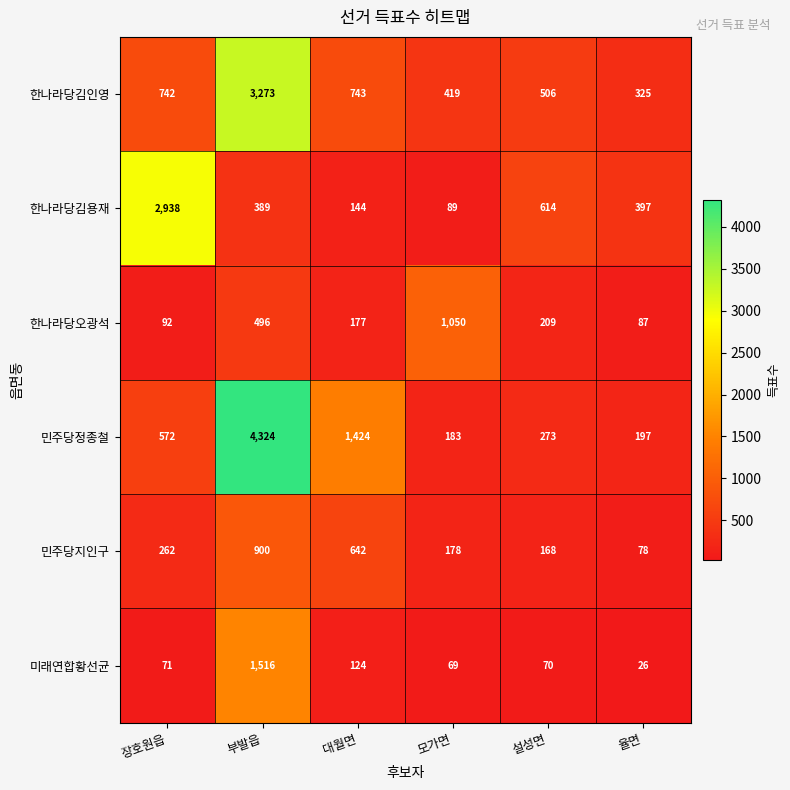

What is the difference between the 한나라당김인영 values at 부발읍 and 대월면?

2530